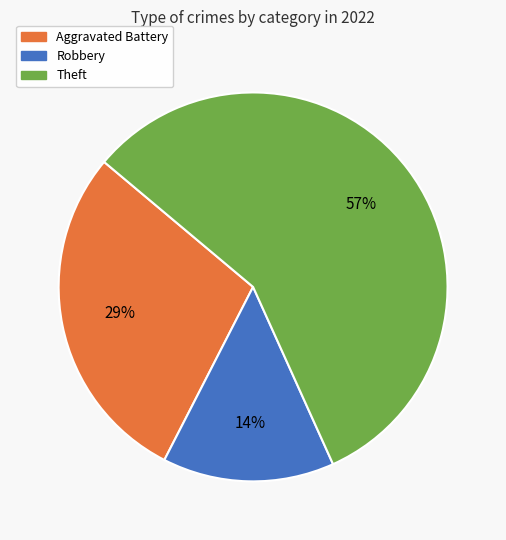

To the nearest percent, what is the difference between the largest and smallest slice percentages?

43%